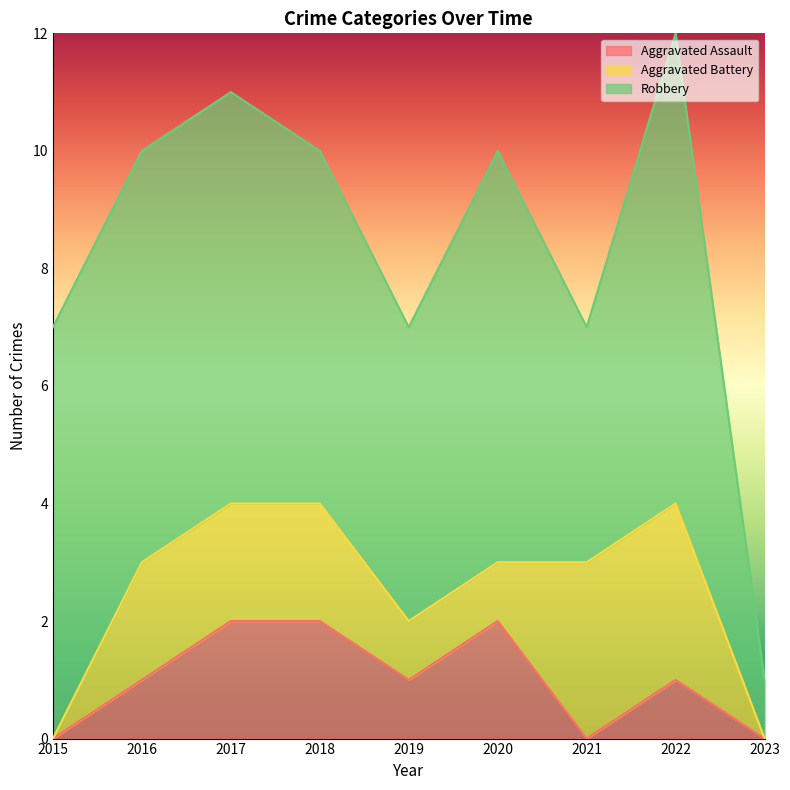

What is the average value of the Aggravated Assault series?

1